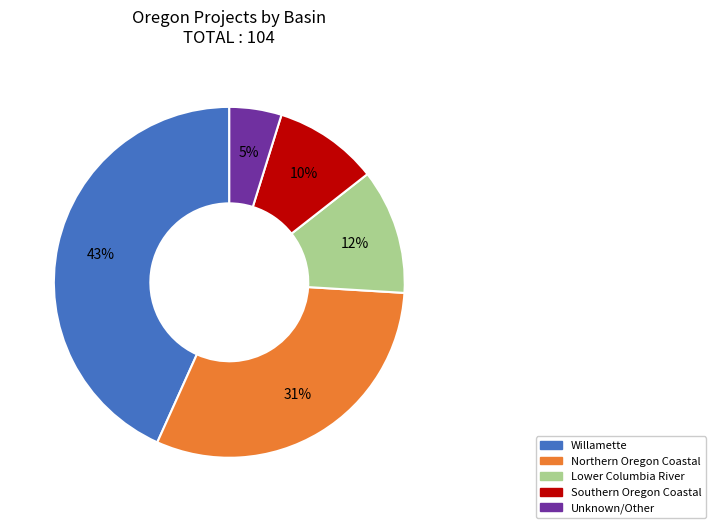

Rank the categories by value from highest to lowest.

Willamette, Northern Oregon Coastal, Lower Columbia River, Southern Oregon Coastal, Unknown